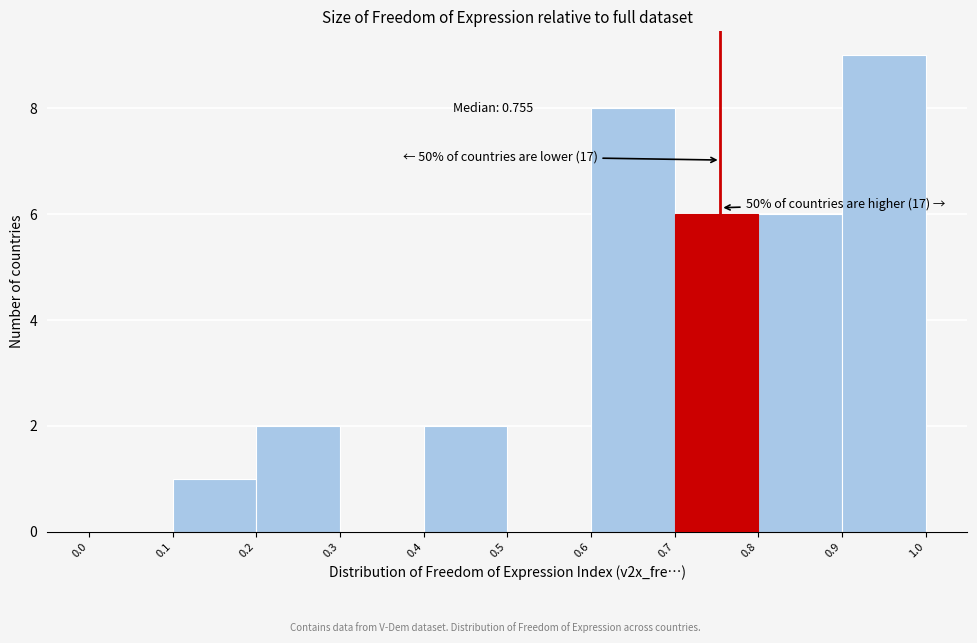

Which range on the x-axis has the tallest bar?

0.9 to 1.0